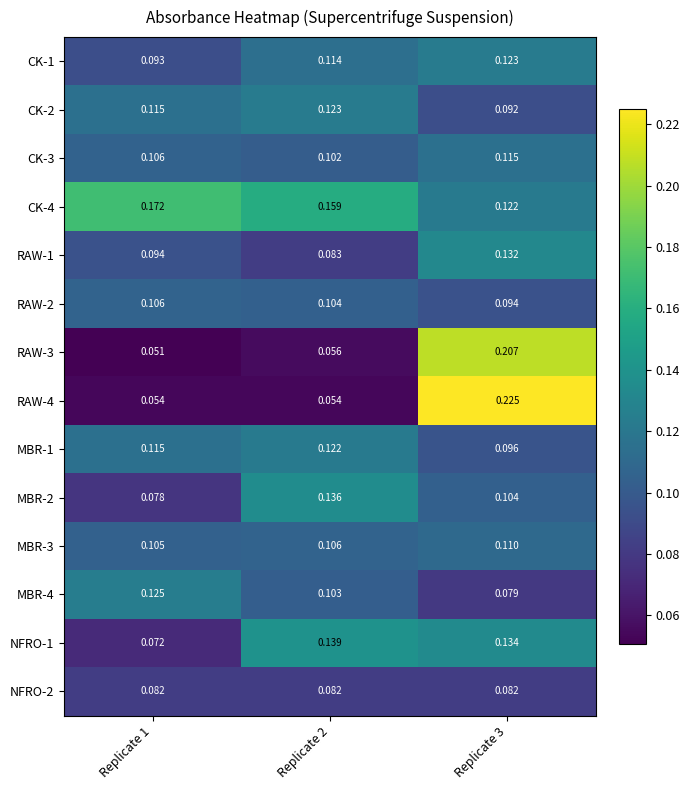

At which category is the sum across all series the highest?

Replicate 3